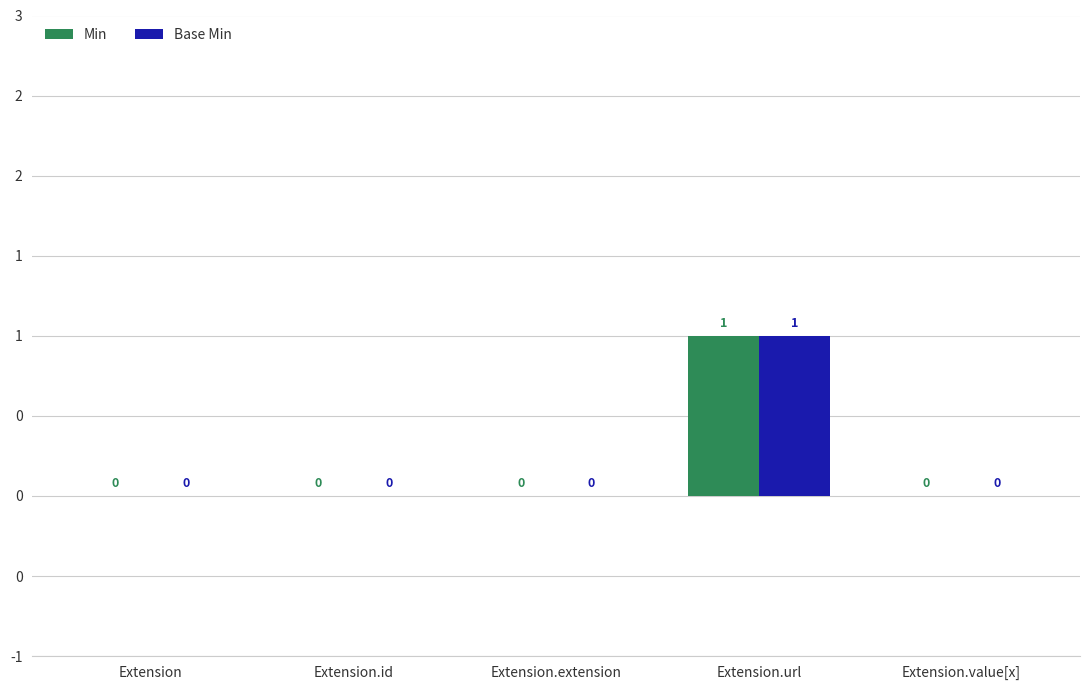

Are the bars horizontal?

No